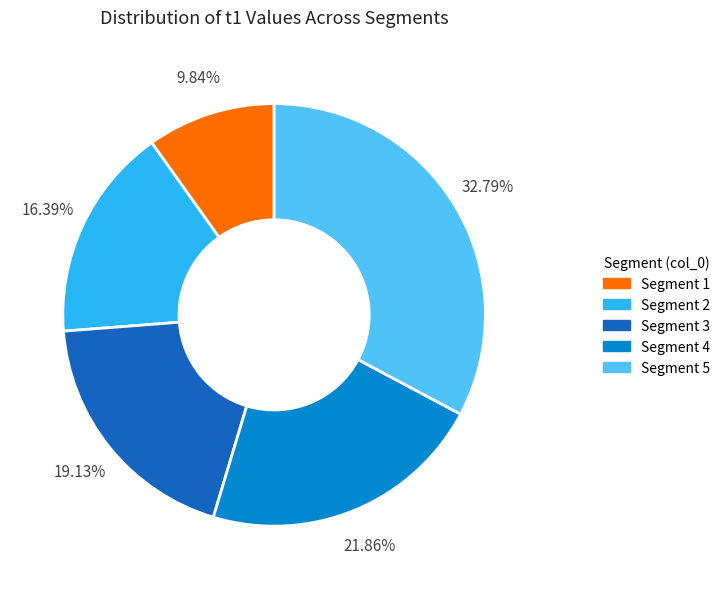

Does any single category account for the majority?

No